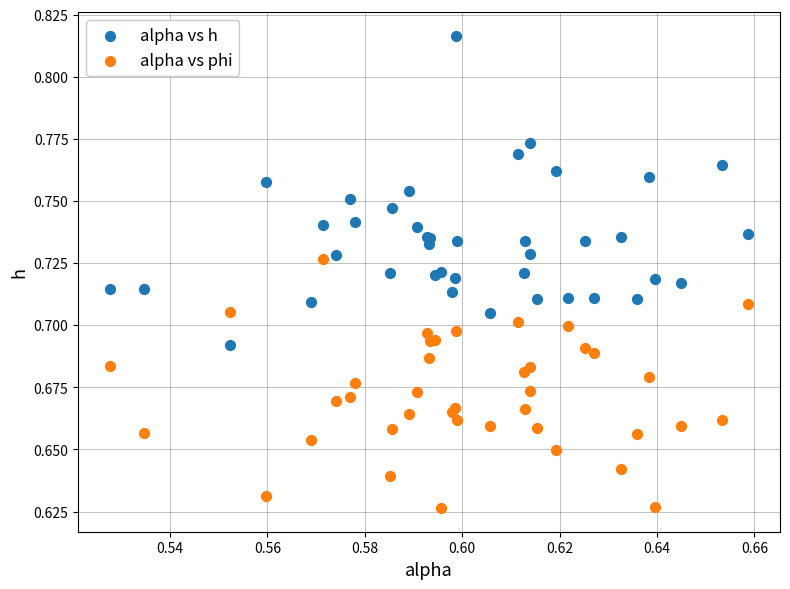

What are all the series names shown in the legend?

alpha vs h, alpha vs phi